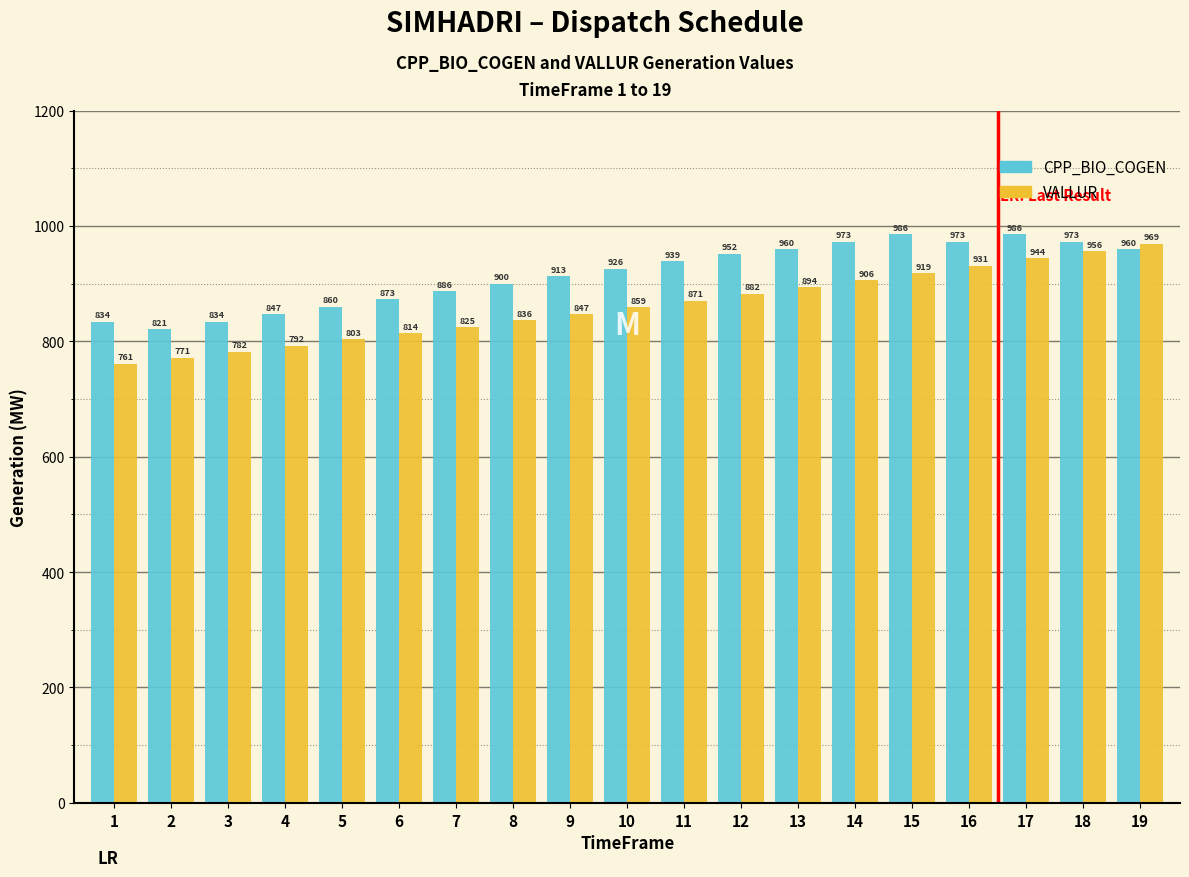

At which label does CPP_BIO_COGEN first exceed 925?

10